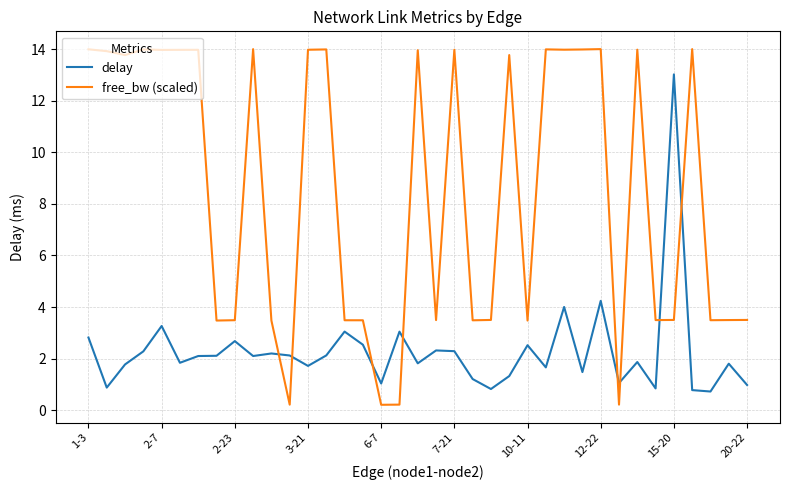

List the series in order of their peak value, highest first.

free_bw (scaled), delay